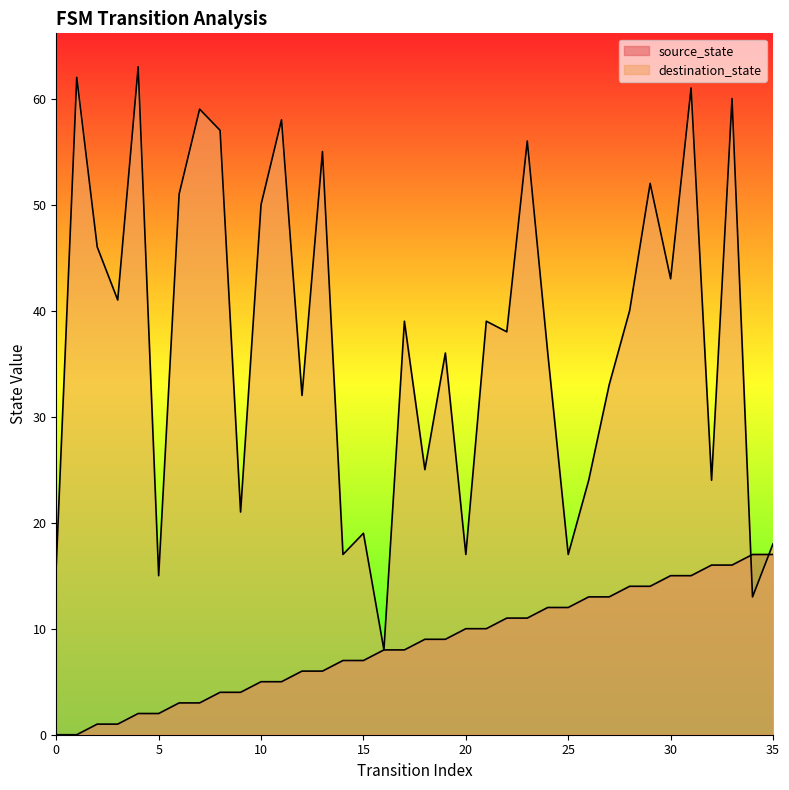

Reading left to right, transcribe all the data shown in this chart.

source_state: 0=0	1=0	2=1	3=1	4=2	5=2	6=3	7=3	8=4	9=4	10=5	11=5	12=6	13=6	14=7	15=7	16=8	17=8	18=9	19=9	20=10	21=10	22=11	23=11	24=12	25=12	26=13	27=13	28=14	29=14	30=15	31=15	32=16	33=16	34=17	35=17
destination_state: 0=16	1=62	2=46	3=41	4=63	5=15	6=51	7=59	8=57	9=21	10=50	11=58	12=32	13=55	14=17	15=19	16=8	17=39	18=25	19=36	20=17	21=39	22=38	23=56	24=36	25=17	26=24	27=33	28=40	29=52	30=43	31=61	32=24	33=60	34=13	35=18